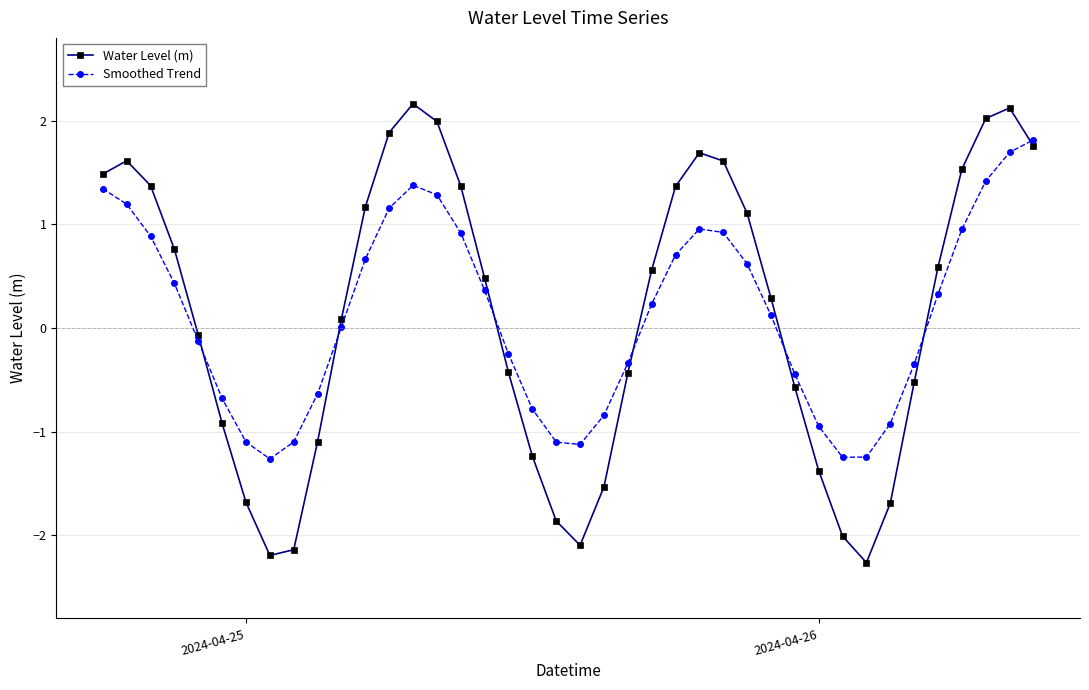

True or false: Smoothed Trend has more than 1 points higher than both neighbors.

True